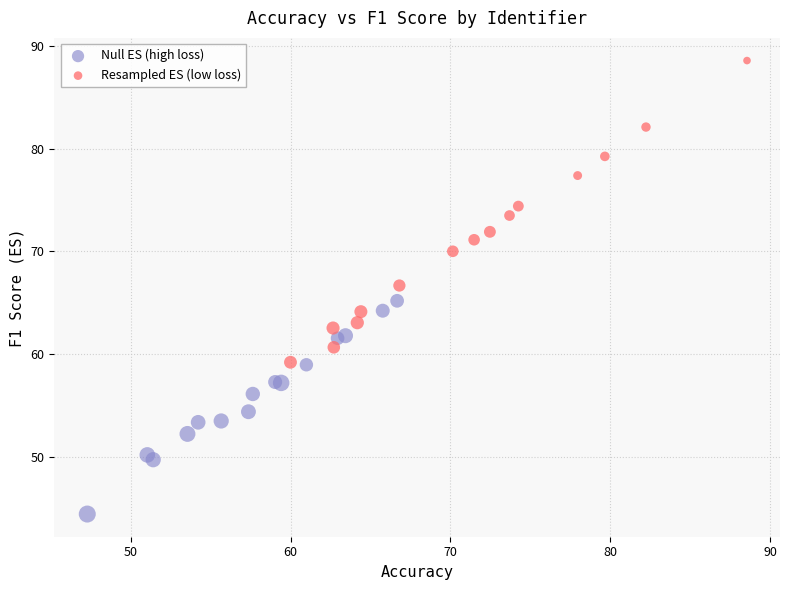

Which series has the widest spread of Y values?

Resampled ES (low loss)